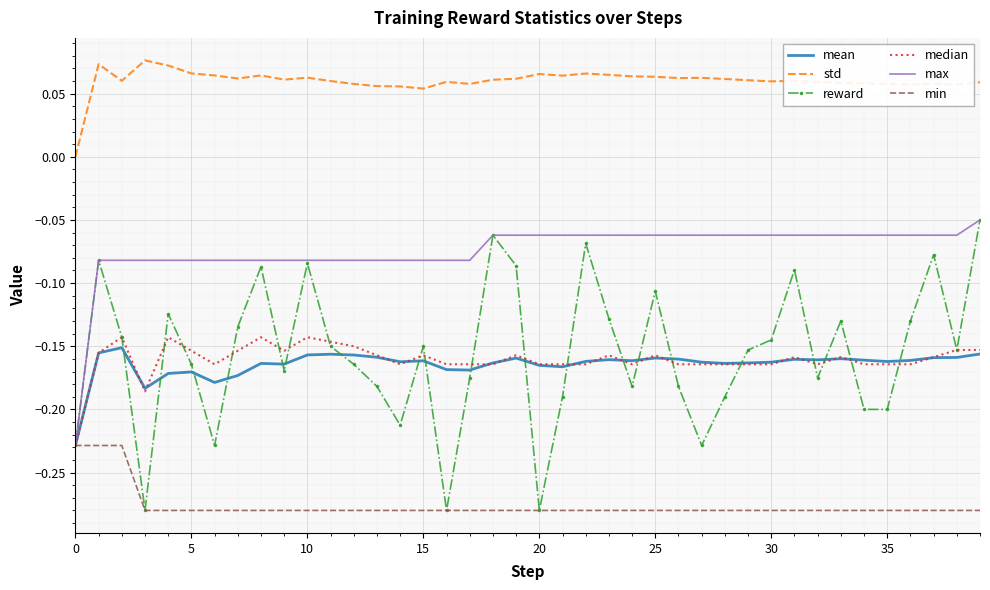

Count the number of categories in the chart.

40